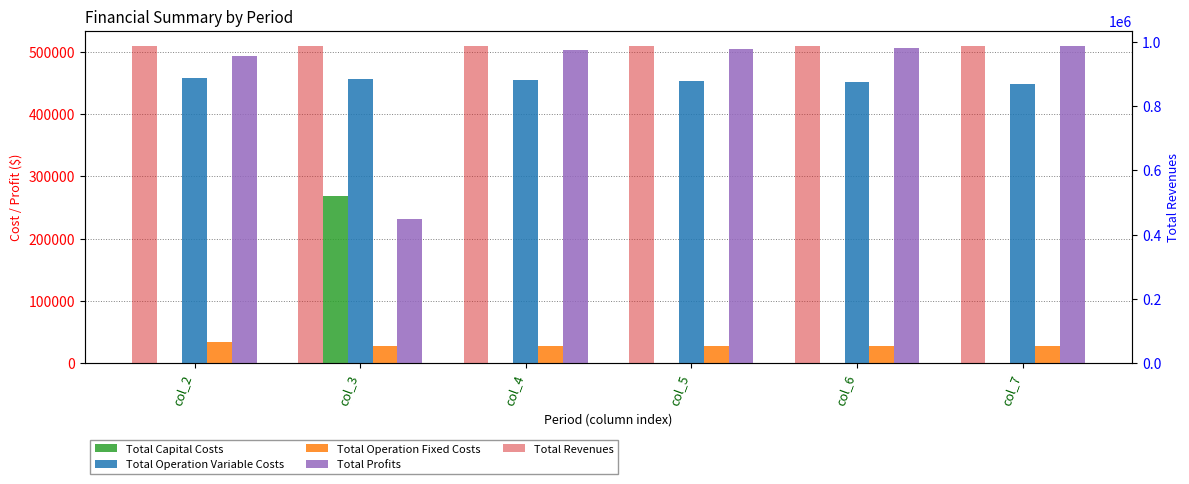

Is it true that Total Profits equals 322241.5 at col_4?

False